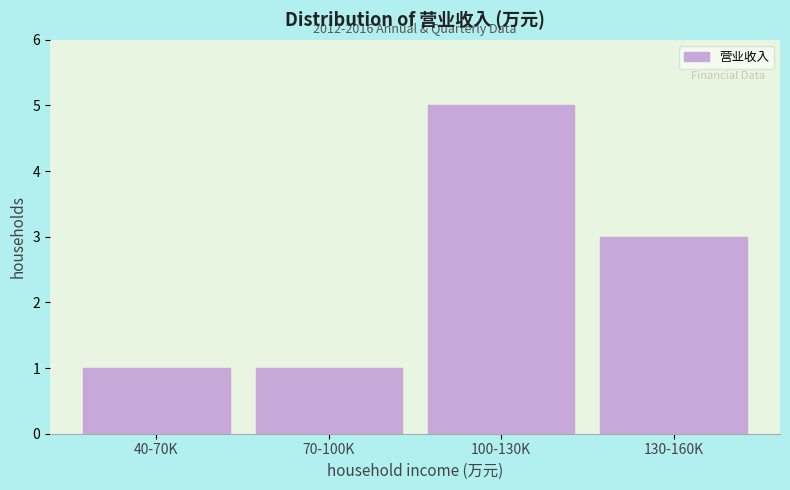

Reading right to left, transcribe all the data shown in this chart.

3	5	1	1